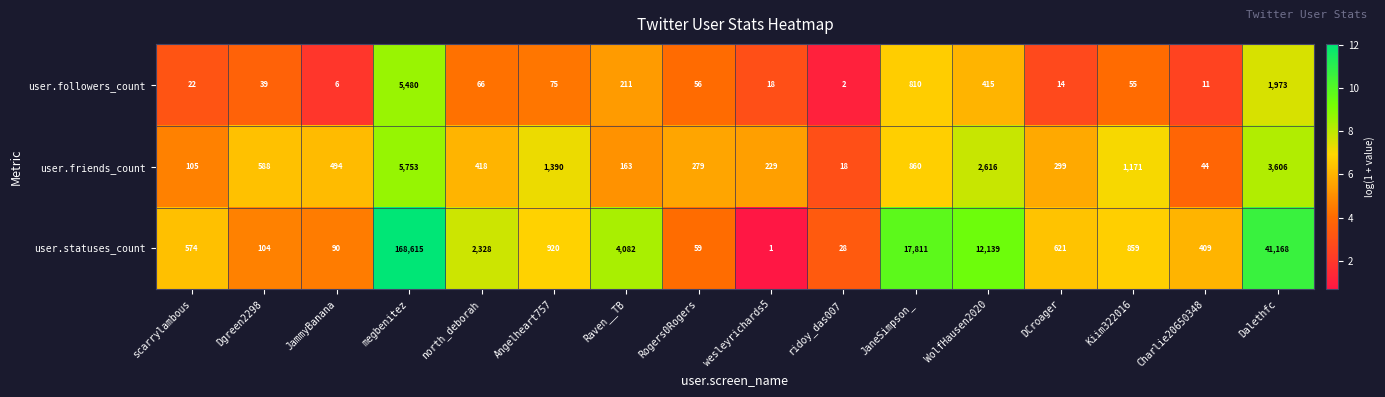

Is it true that user.statuses_count equals 17811 at JaneSimpson_?

True